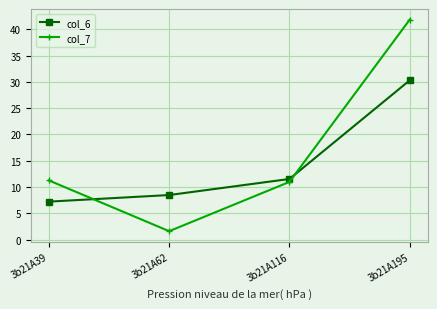

Reading left to right, list all the values displayed in this chart.

col_6: 7.2	8.5	11.5	30.3
col_7: 11.2	1.6	11.0	41.9